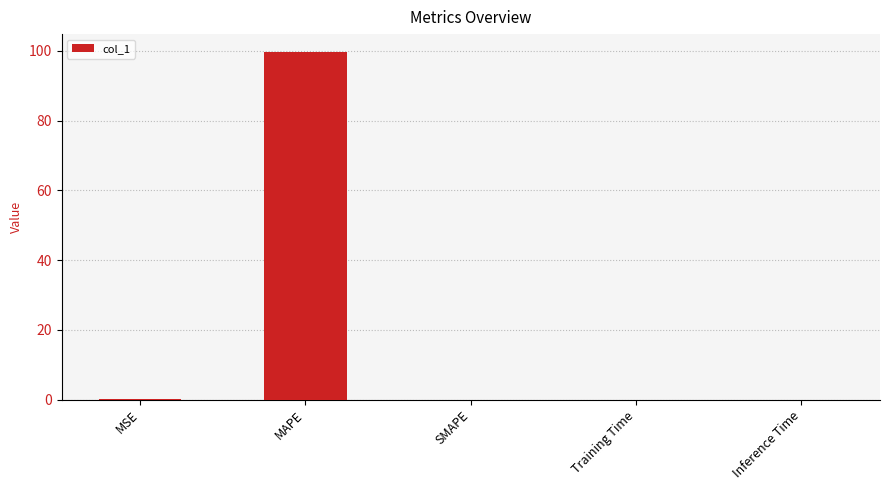

Is it true that the value at Training Time is 0.0?

True